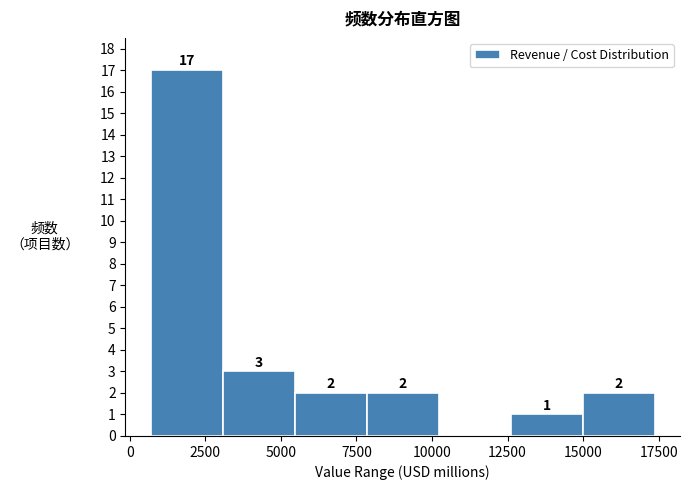

Over which range of the x-axis is the bar tallest?

500 to 3000